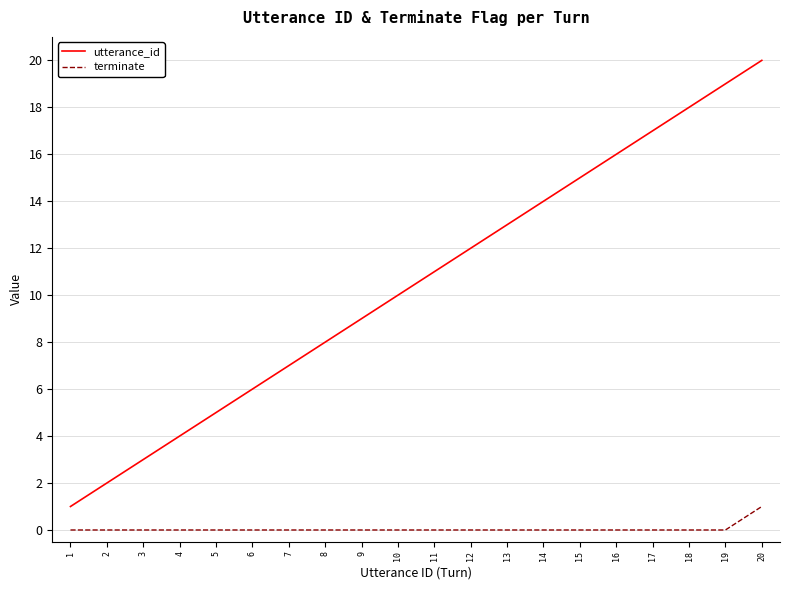

What is the highest value of the terminate series?

1